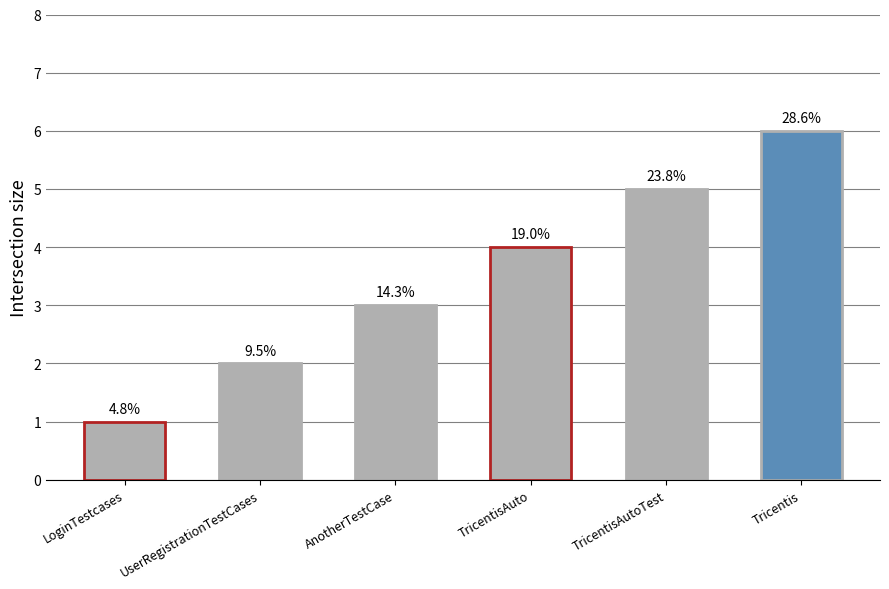

What is the value of the 6th bar from the left?

6